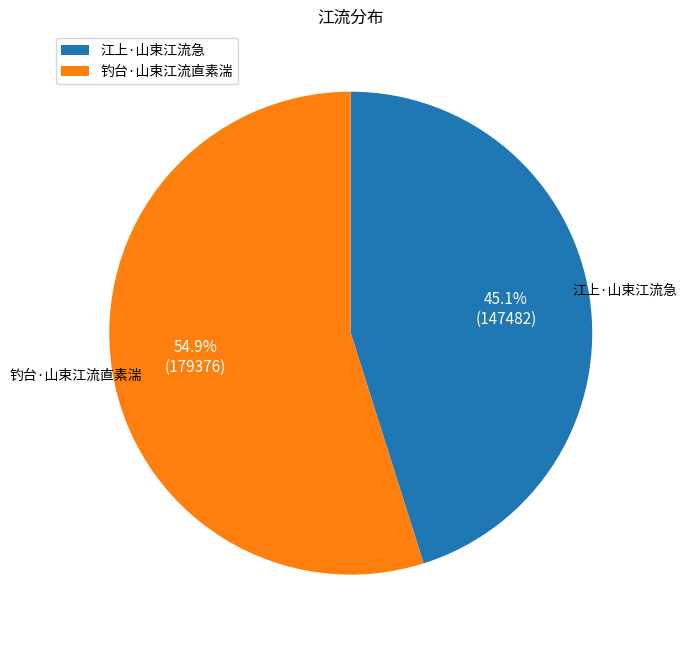

The 钓台·山束江流直素湍 slice represents 55% of the pie. True or false?

True